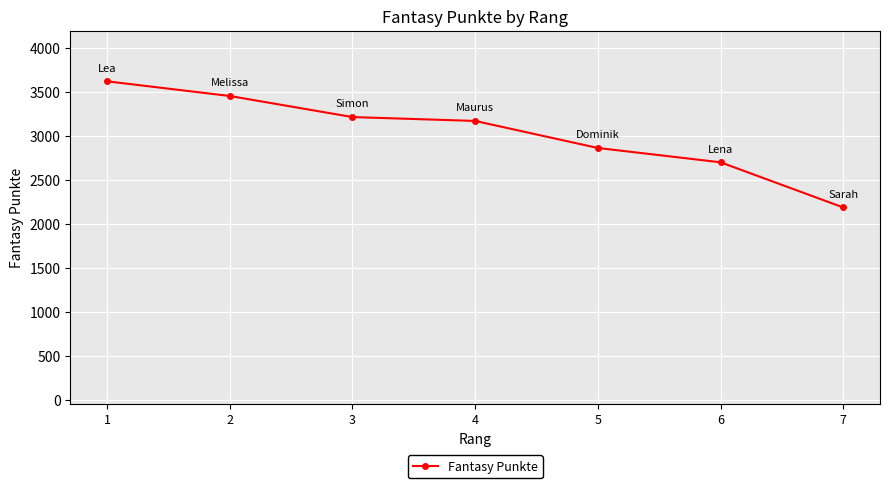

The chart shows a value of 4154 at 6. True or false?

False